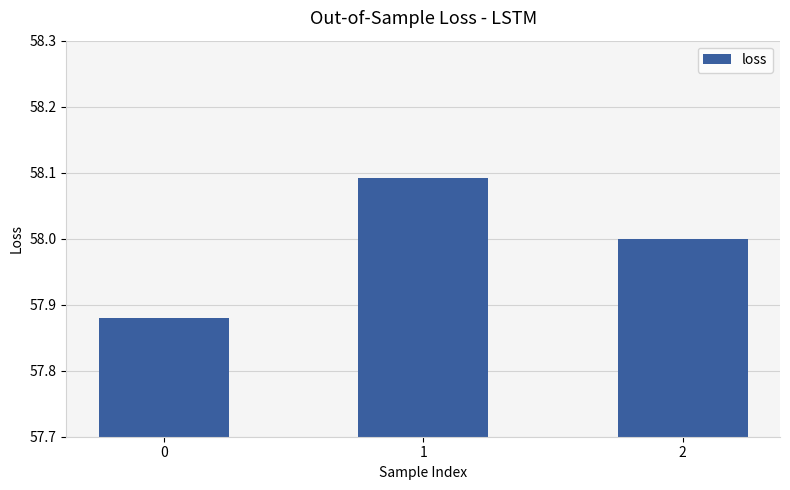

Does the chart contain any negative values?

No